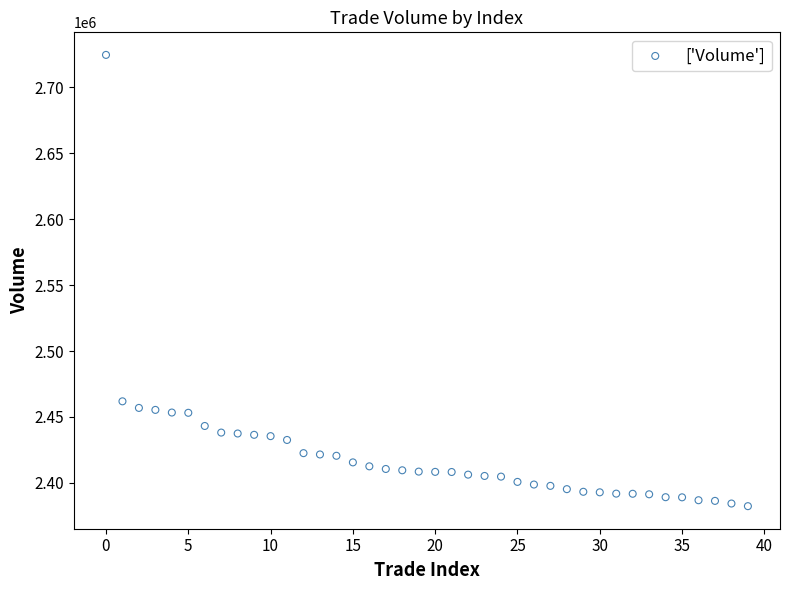

What Y value in the scatter plot is closest to 2553458?

2461858